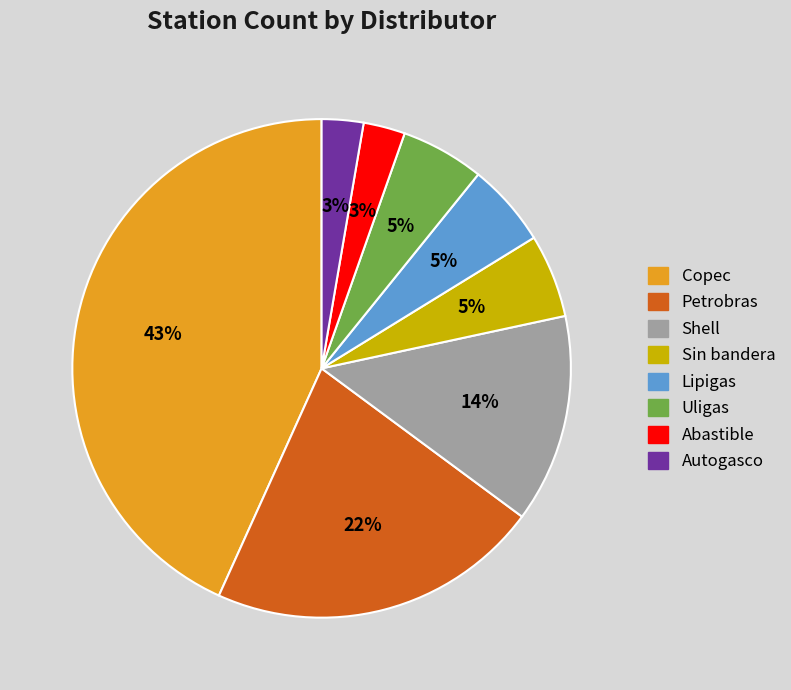

Which slice is the largest?

Copec